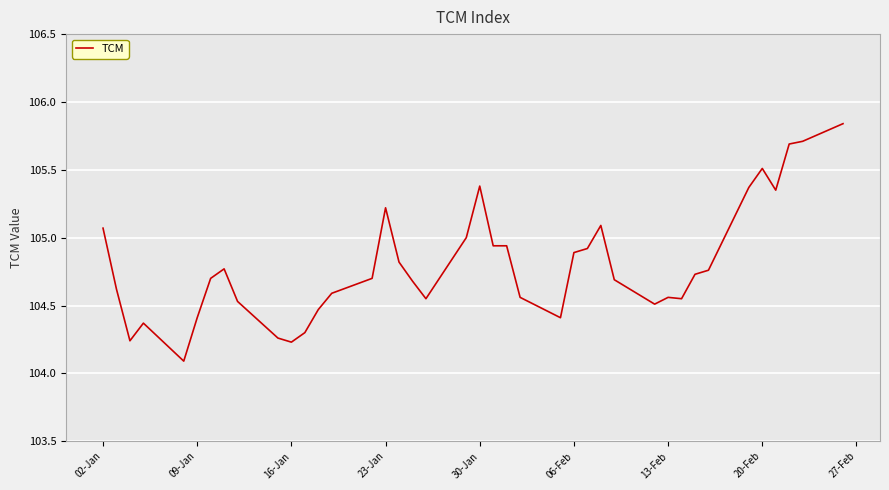

What is the smallest value displayed?

104.1